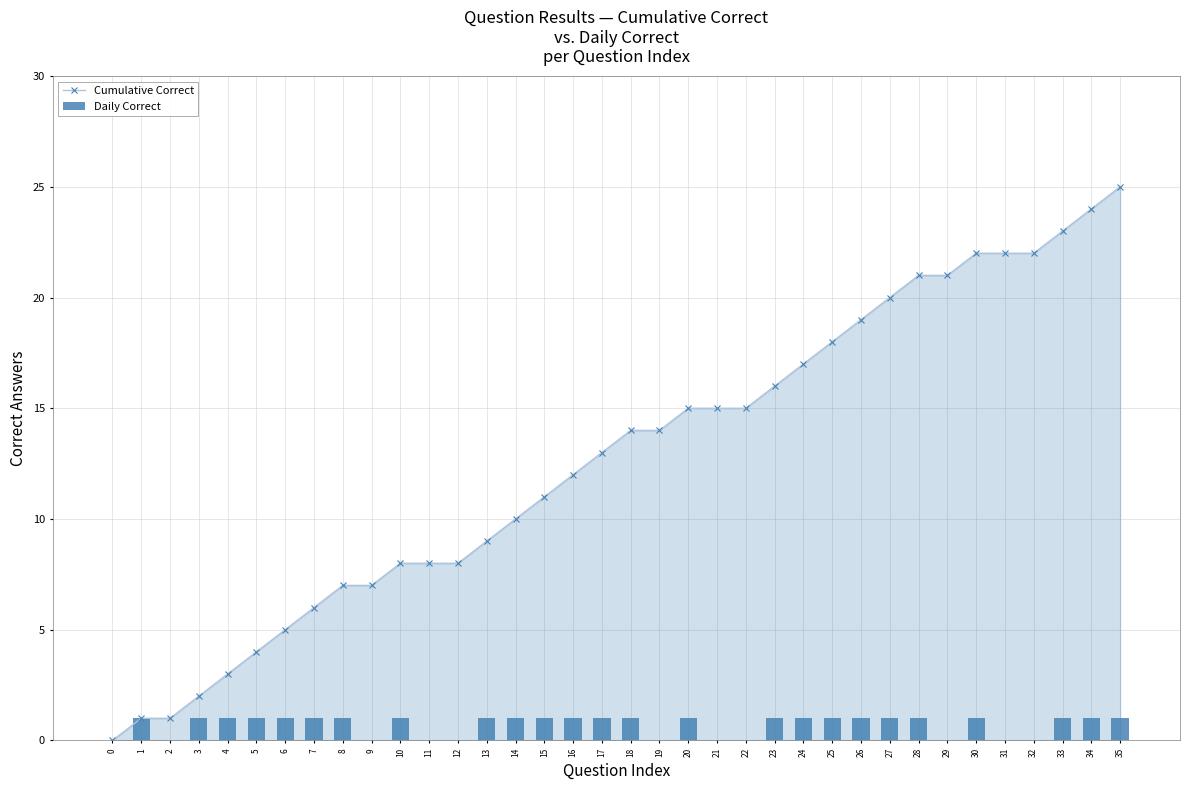

What is the approximate value of Daily Correct at 35?

1